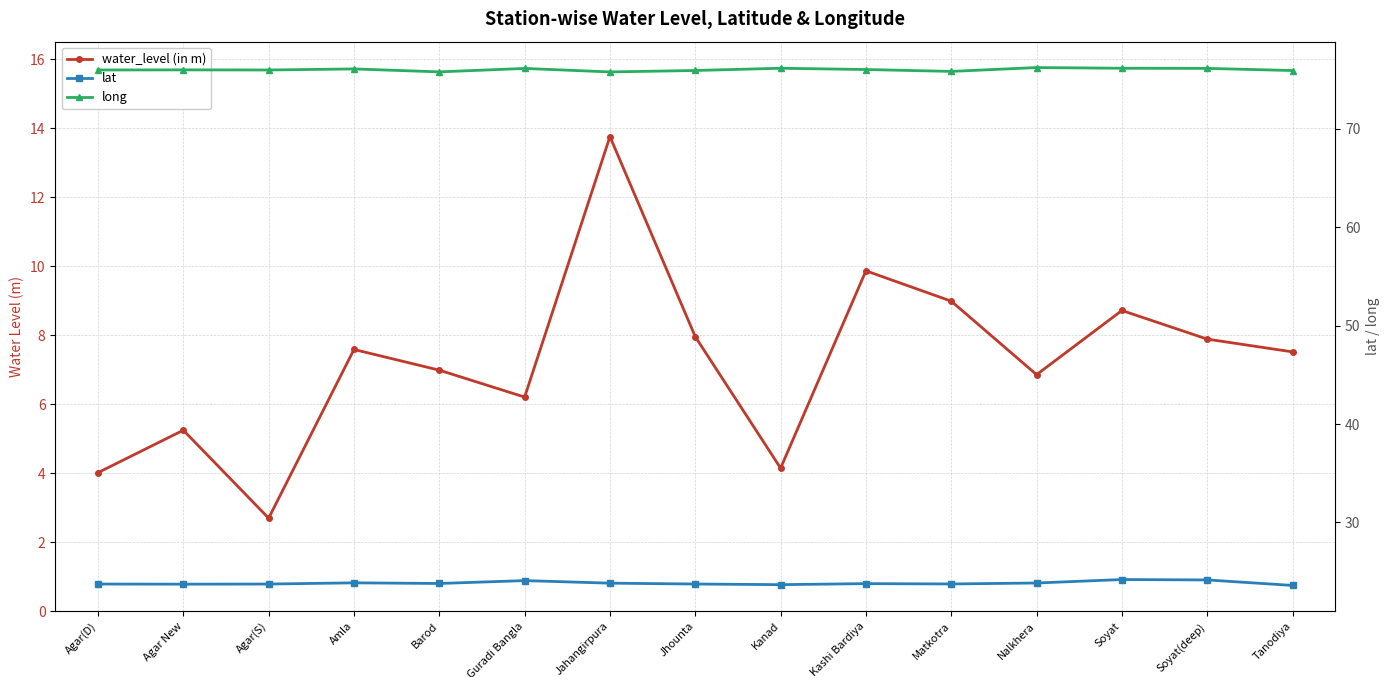

Does the chart display data point markers on the line(s)?

Yes